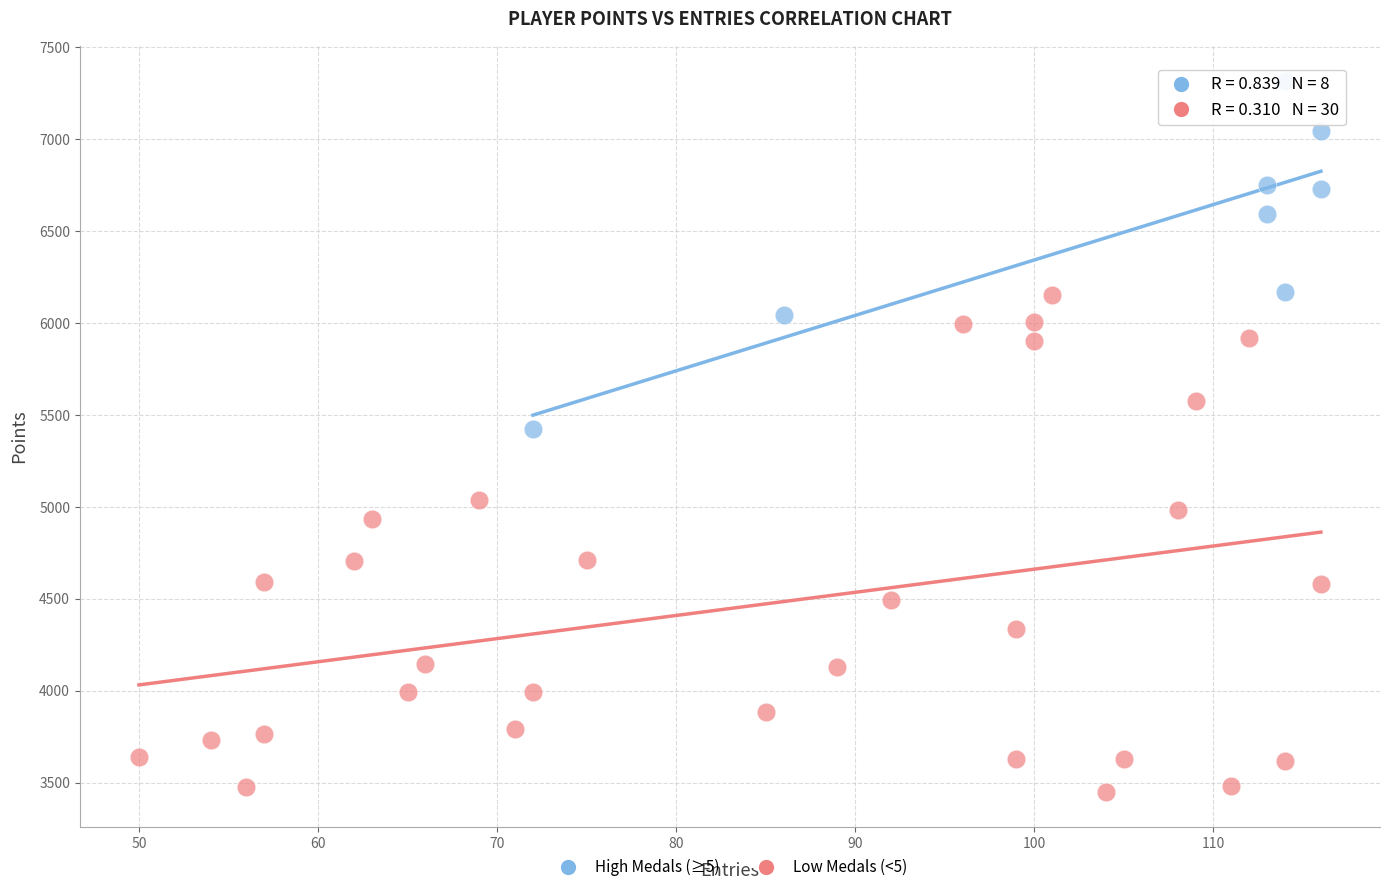

Which series contains the lowest Y value?

Low Medals (<5)